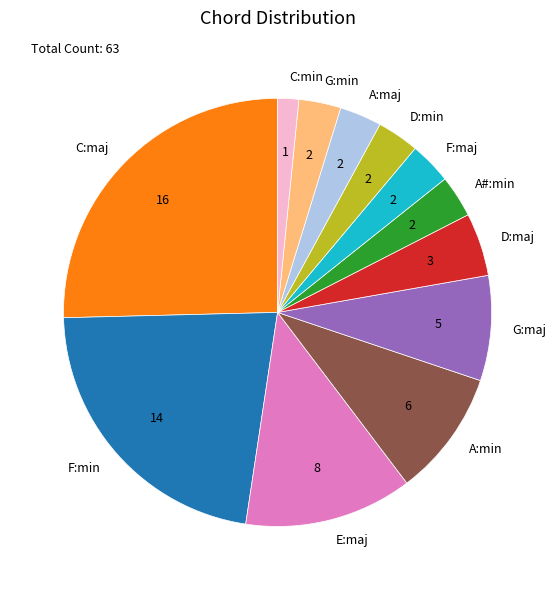

Which slice is the smallest?

C:min